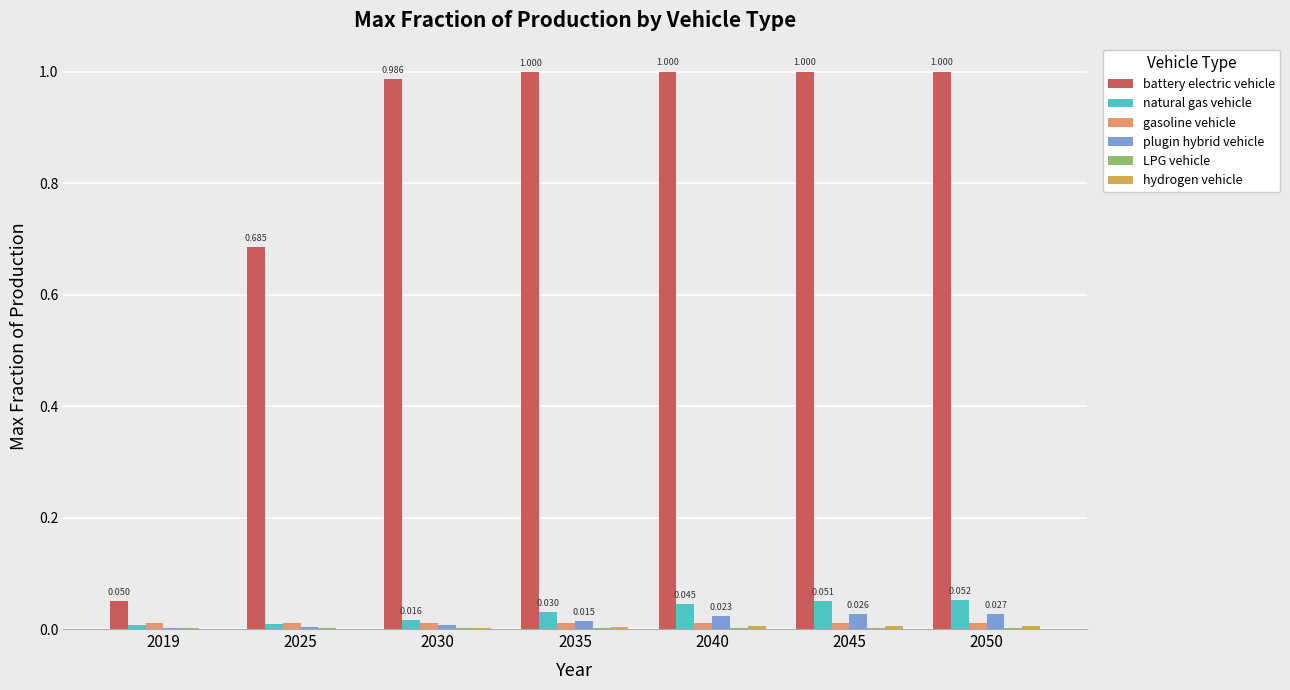

What is the value of the natural gas vehicle bar at the 6th from the left?

0.1